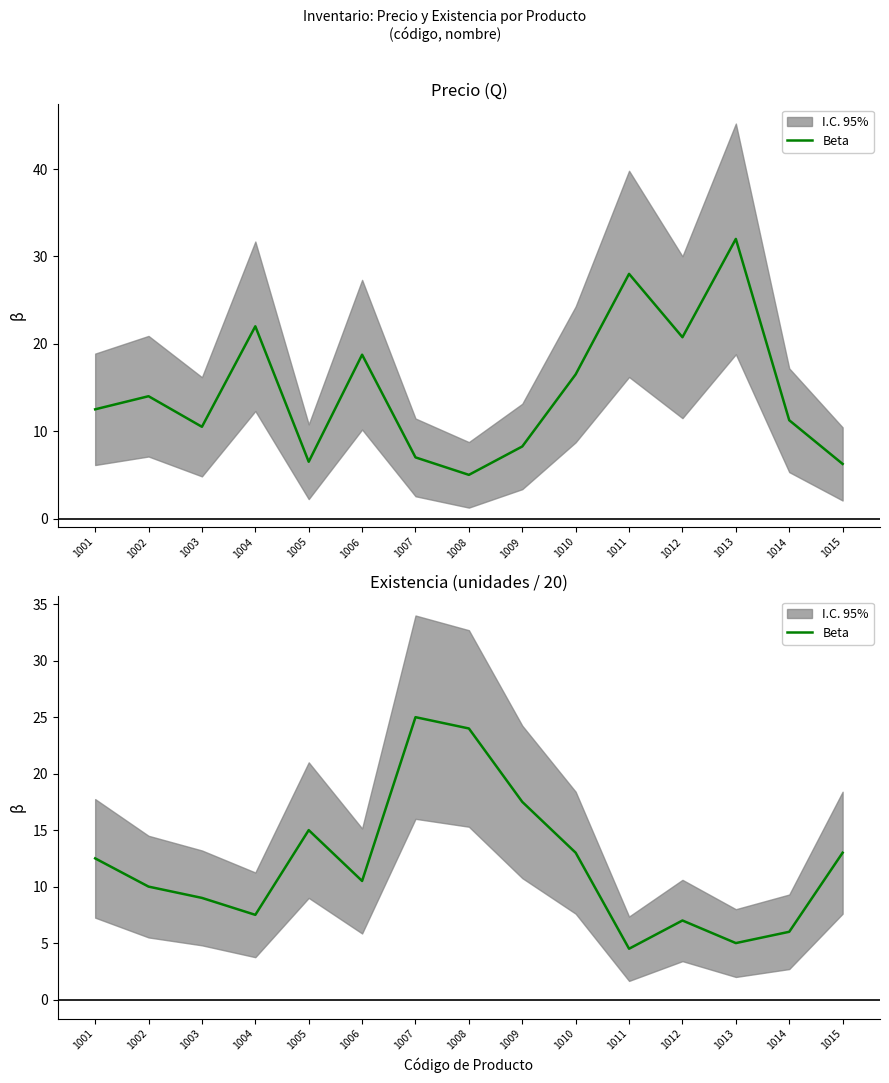

Which has a higher value, 1004 or 1001?

1001